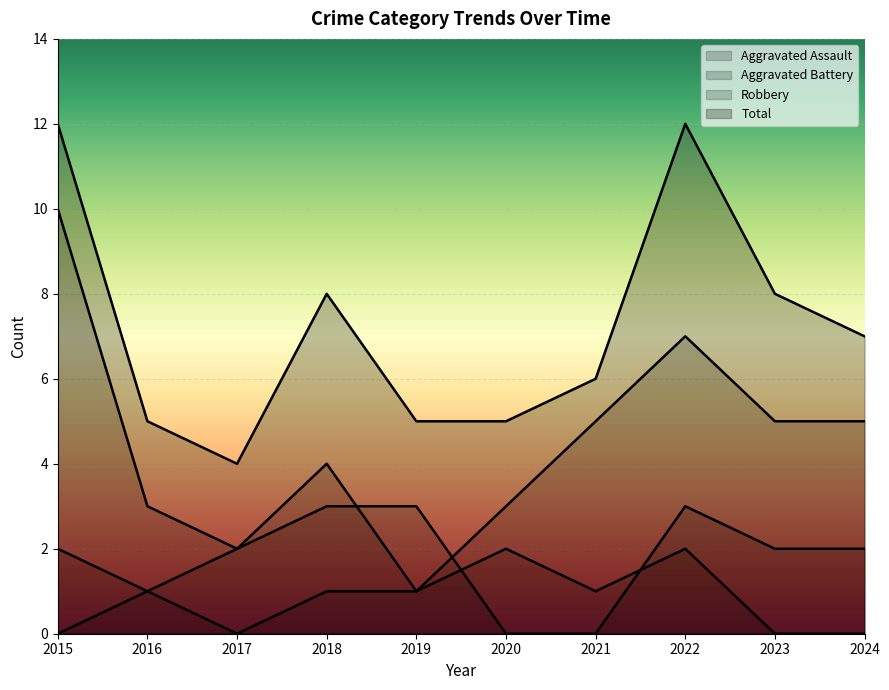

Reading left to right, list all the values displayed in this chart.

Aggravated Assault: 0	1	0	1	1	2	1	2	0	0
Aggravated Battery: 2	1	2	3	3	0	0	3	2	2
Robbery: 10	3	2	4	1	3	5	7	5	5
Total: 12	5	4	8	5	5	6	12	8	7